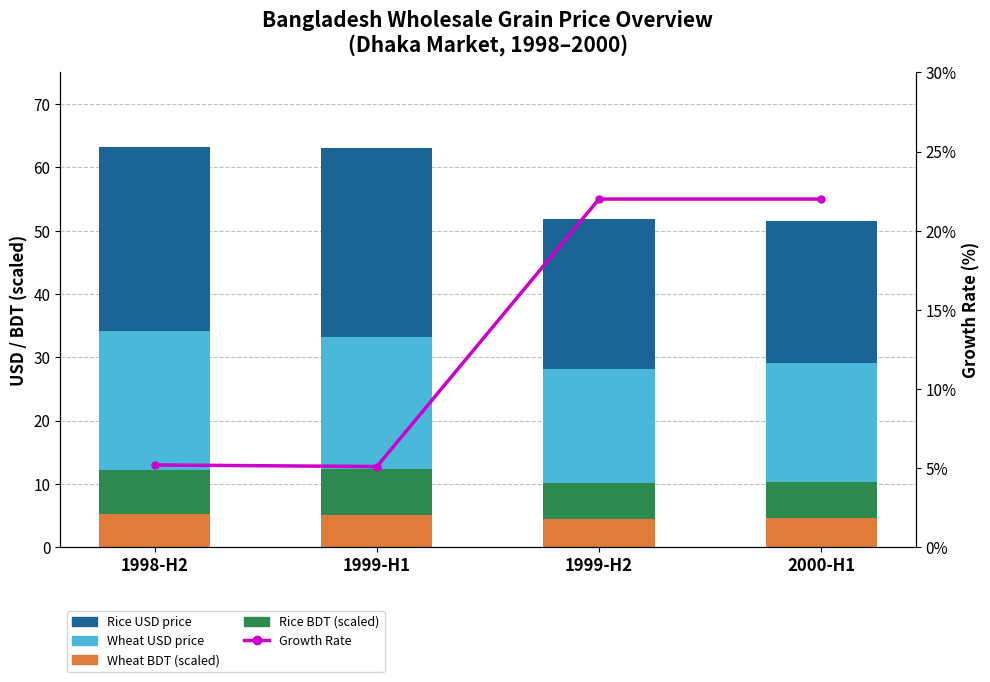

Does the chart contain stacked bars?

No